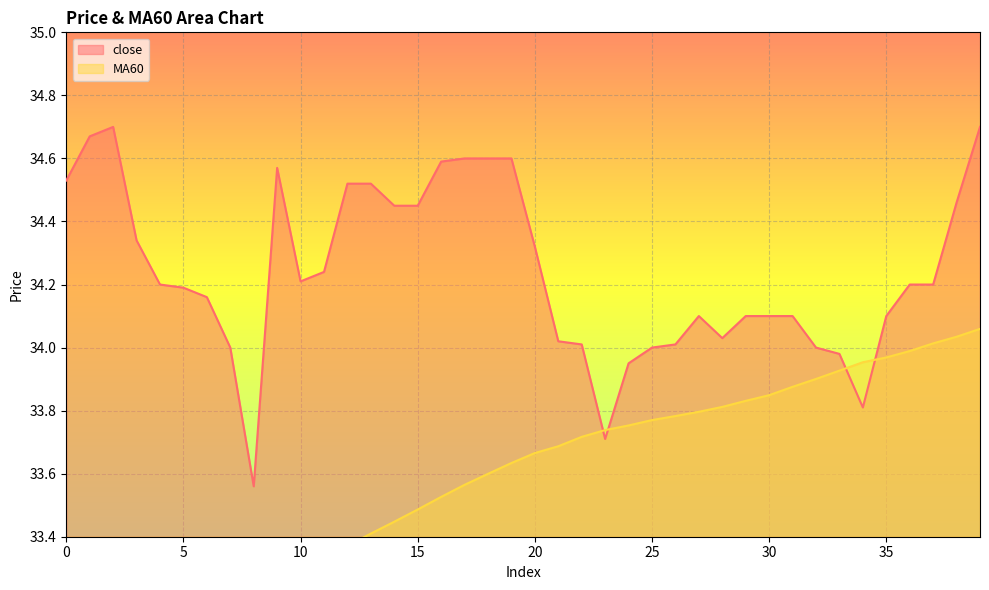

Does the chart display data point markers on the line(s)?

No